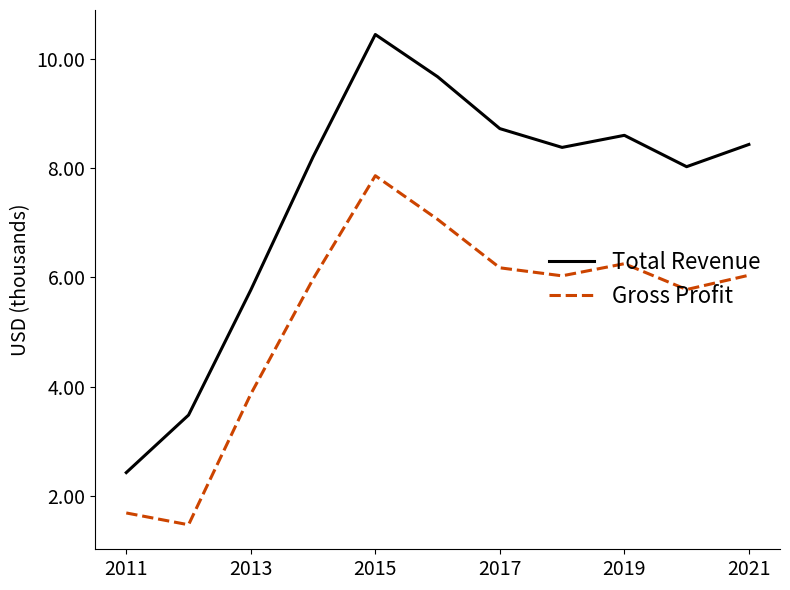

What is the lowest value of the Gross Profit series?

1.5